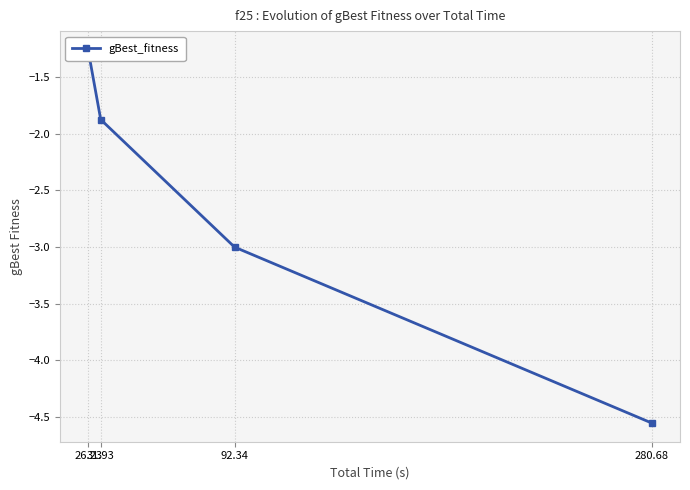

What is the sum of the values at 31.93 and 280.68?

-6.4